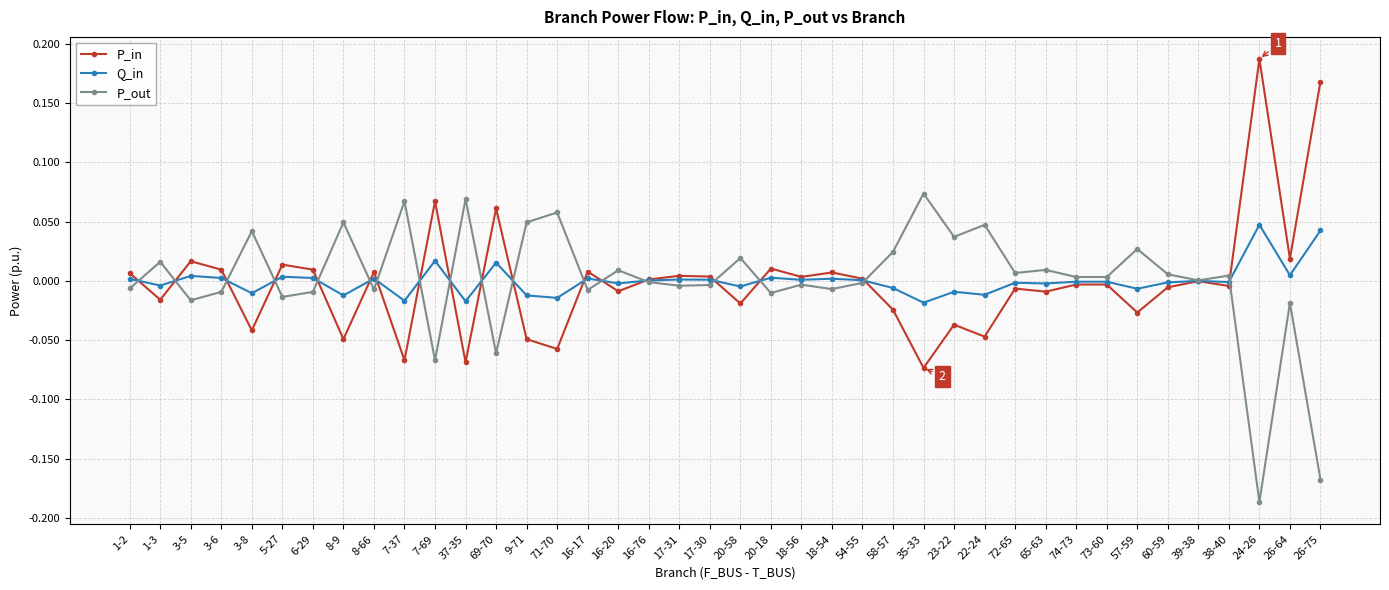

What is the difference between the maximum and minimum values in the P_out series?

0.3